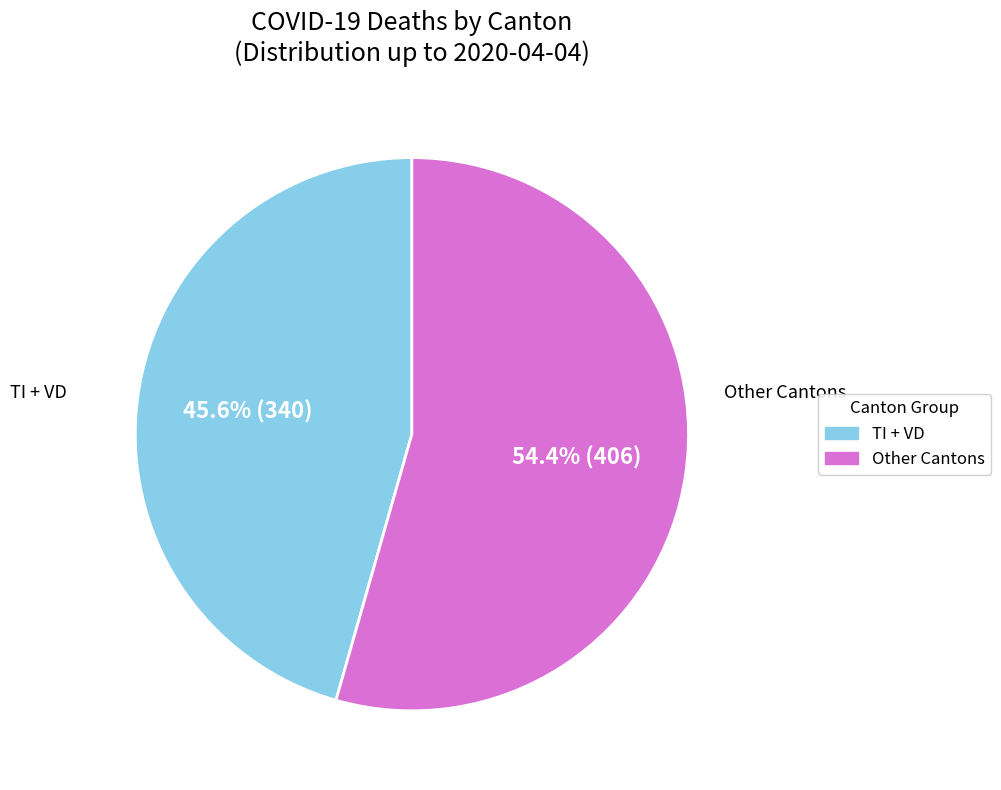

Is there a majority slice in this chart?

Yes